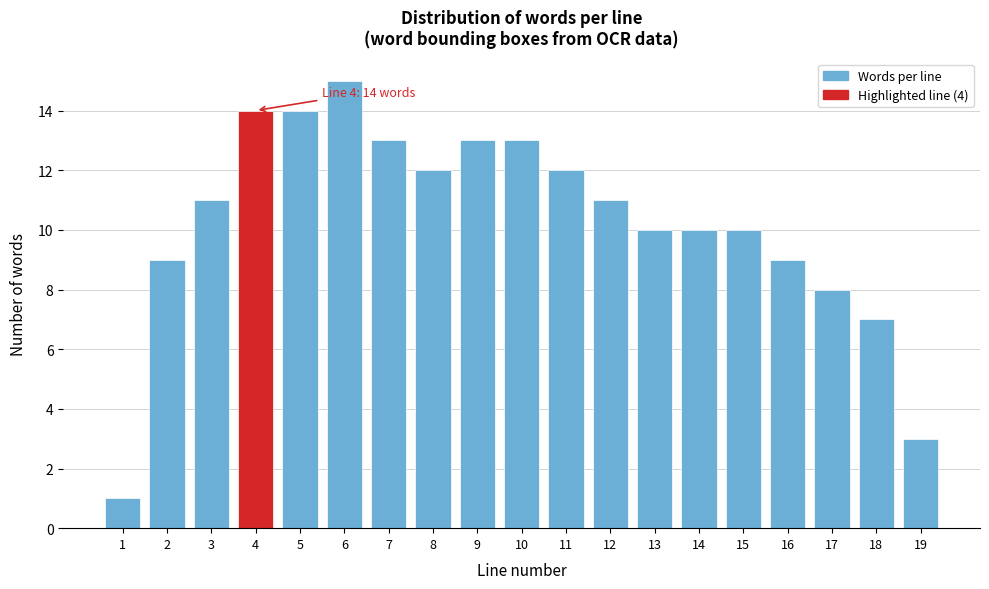

Reading right to left, transcribe all the data shown in this chart.

19=3	18=7	17=8	16=9	15=10	14=10	13=10	12=11	11=12	10=13	9=13	8=12	7=13	6=15	5=14	4=14	3=11	2=9	1=1